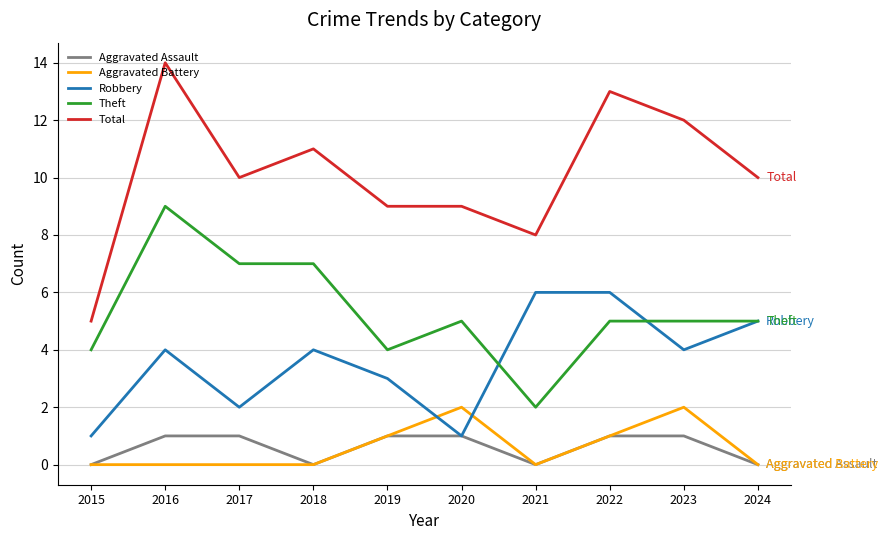

How many lines are shown in the chart?

5